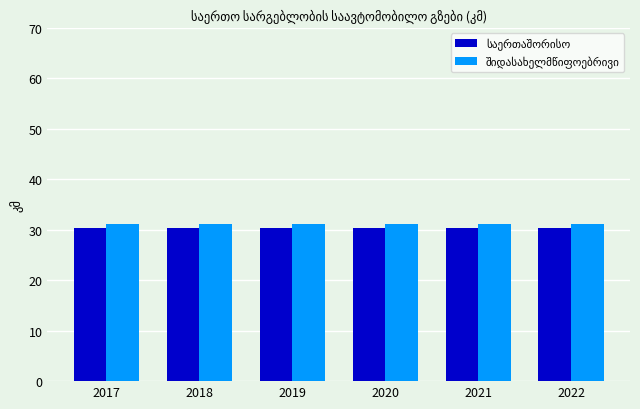

What is the total value across all series at 2021?

61.6